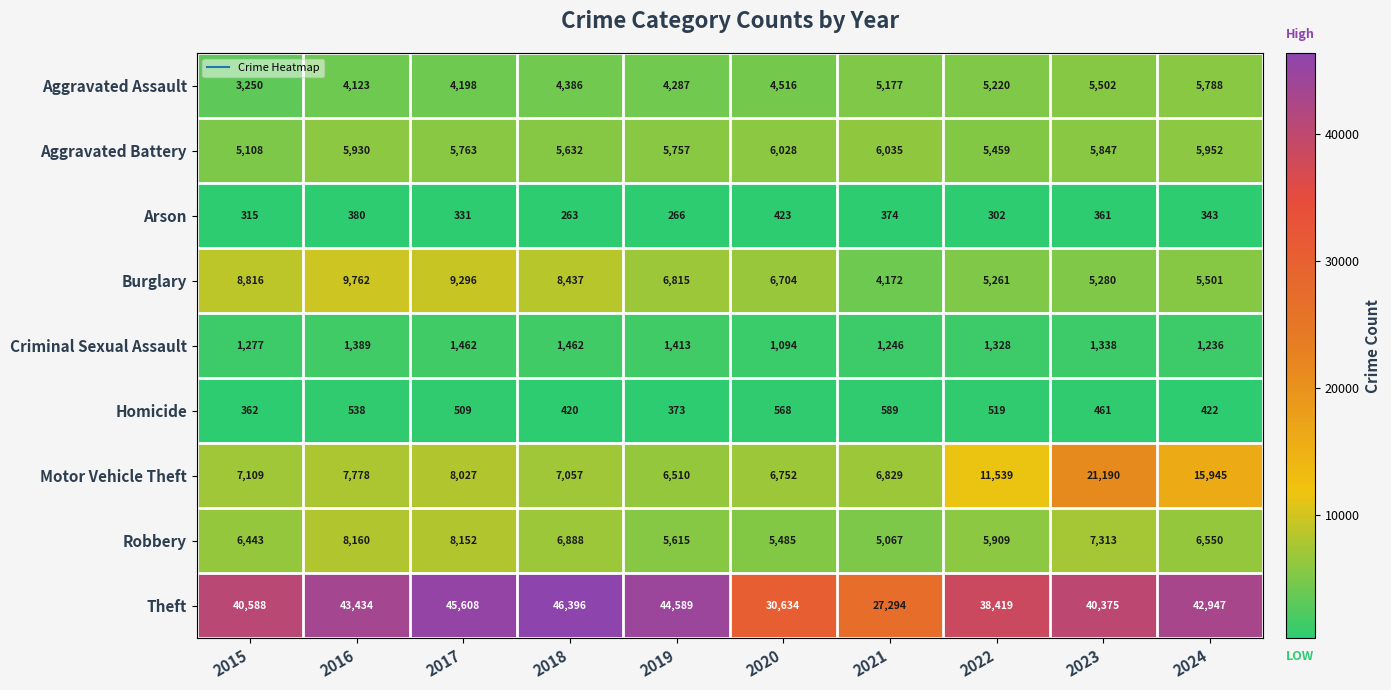

What is the sum of all Criminal Sexual Assault values?

13245